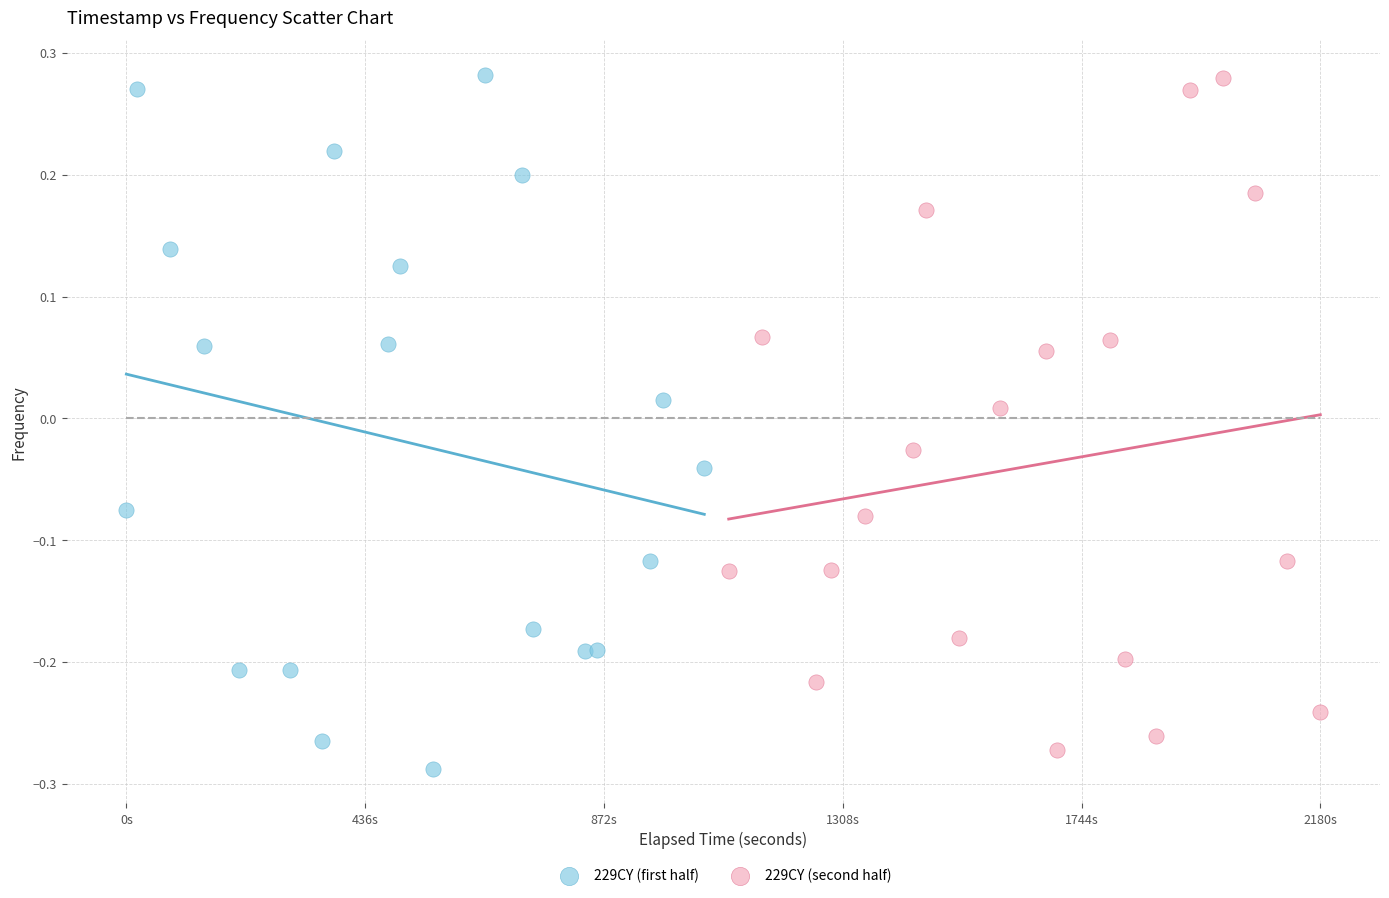

Which series contains the lowest Y value?

229CY (first half)